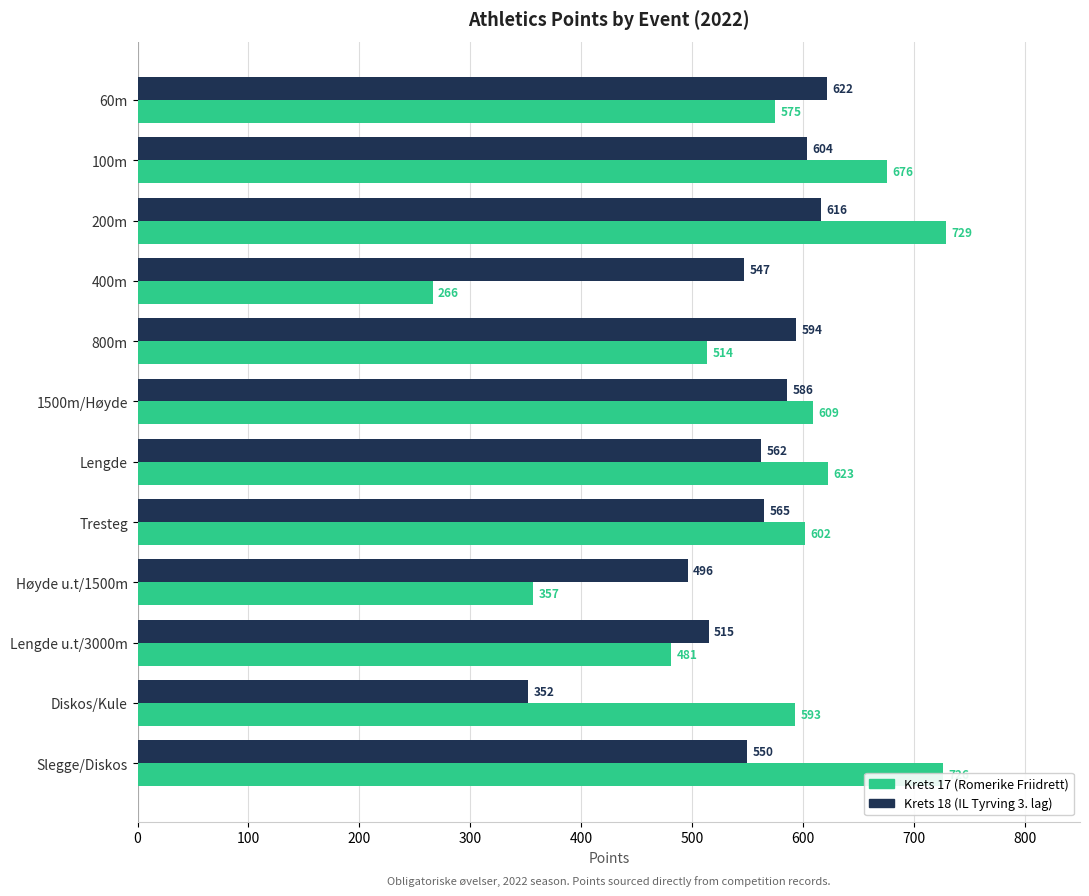

Is the value of Krets 17 (Romerike Friidrett) at 1500m/Høyde greater than the value of Krets 18 (IL Tyrving 3. lag) at 800m?

Yes